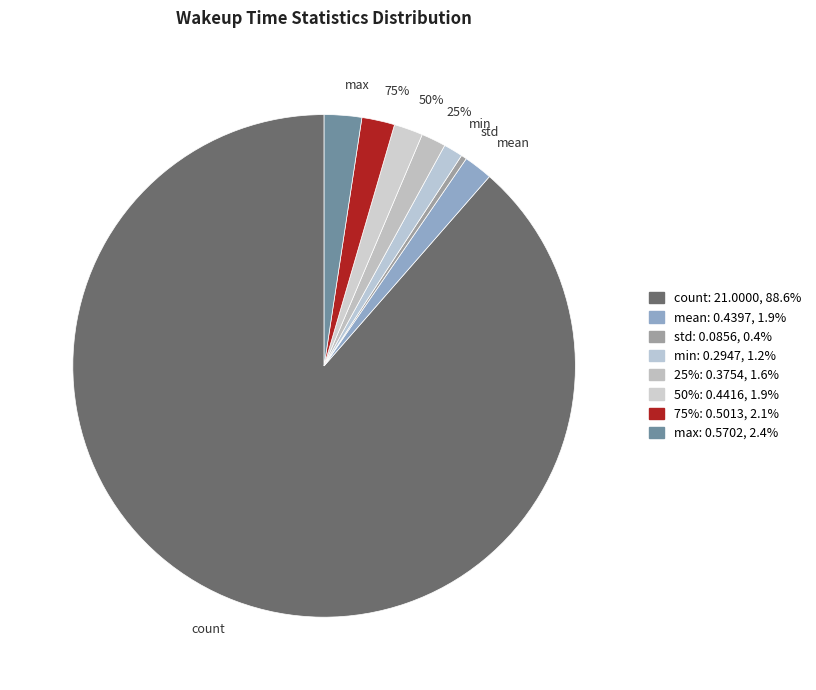

True or false: min accounts for 1% of the total.

True